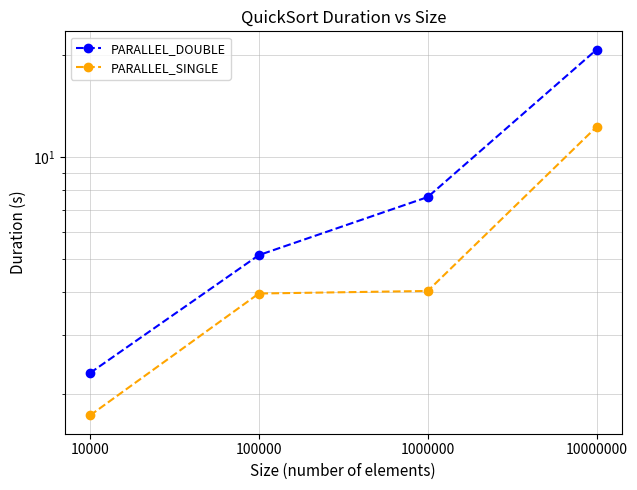

Reading left to right, what are all the values shown in this chart?

PARALLEL_DOUBLE: 10000=2.3	100000=5.1	1000000=7.6	10000000=20.7
PARALLEL_SINGLE: 10000=1.7	100000=4.0	1000000=4.0	10000000=12.3